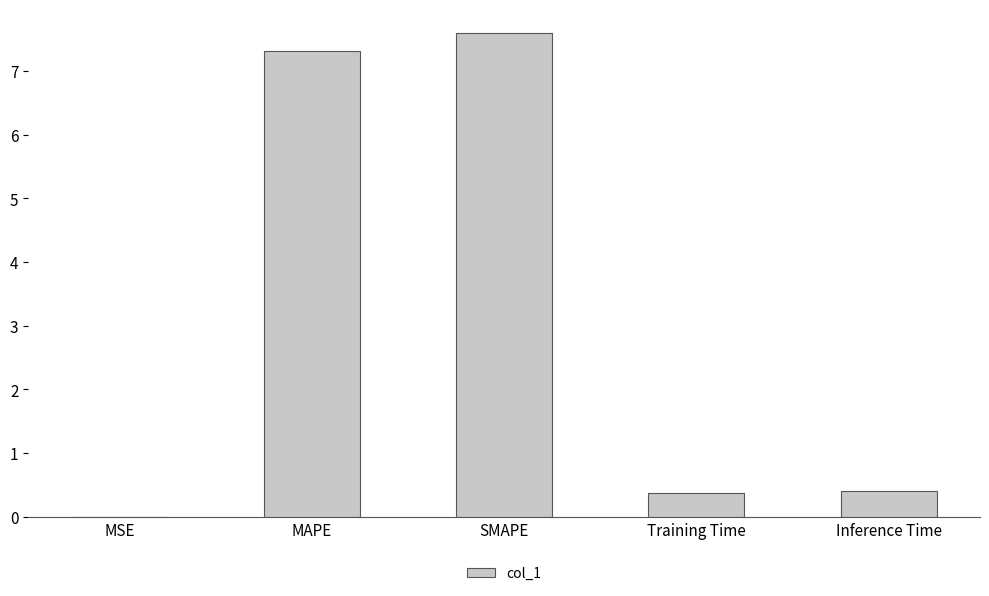

Between Inference Time and MSE, which is larger?

Inference Time